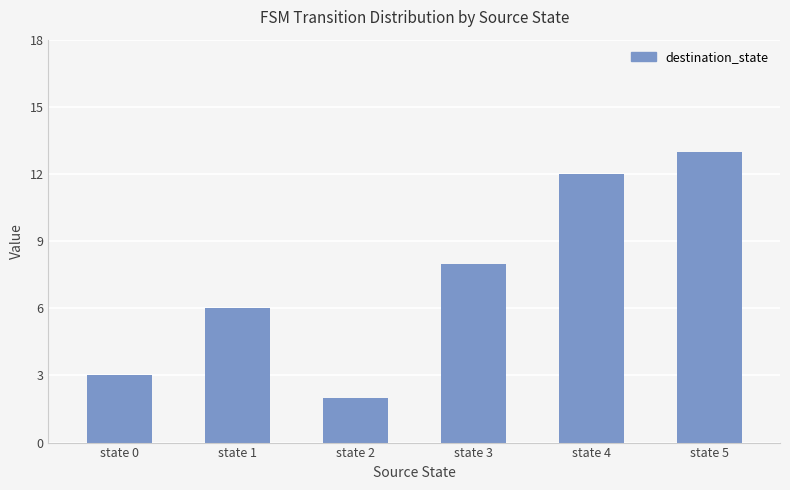

Reading right to left, transcribe all the data shown in this chart.

13	12	8	2	6	3